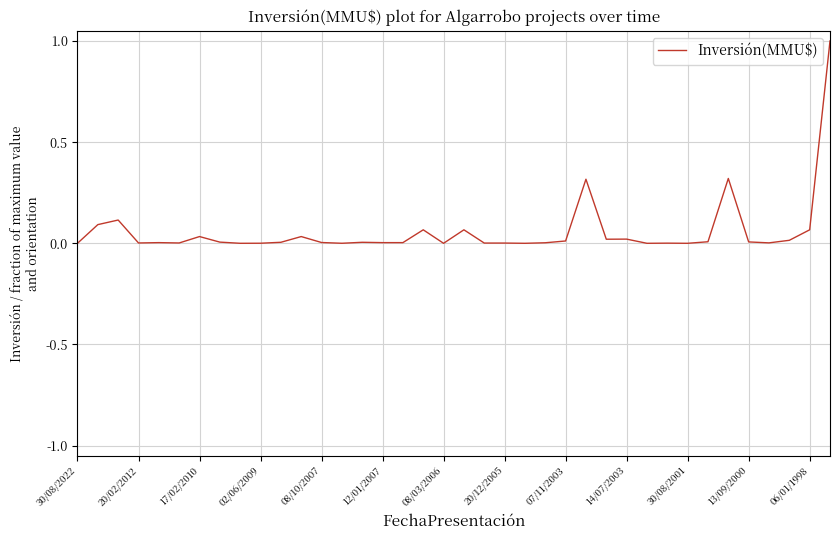

What is the maximum value shown in the chart?

1.0